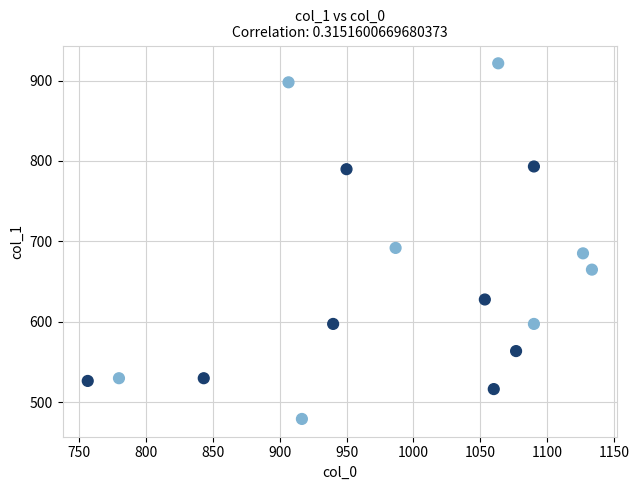

What is the range of Y values (max minus min)?

442.1